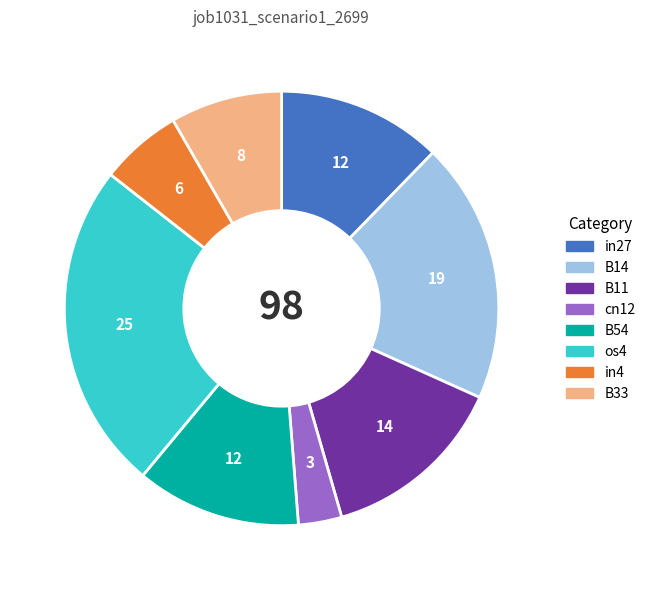

Count the number of slices in the pie.

8